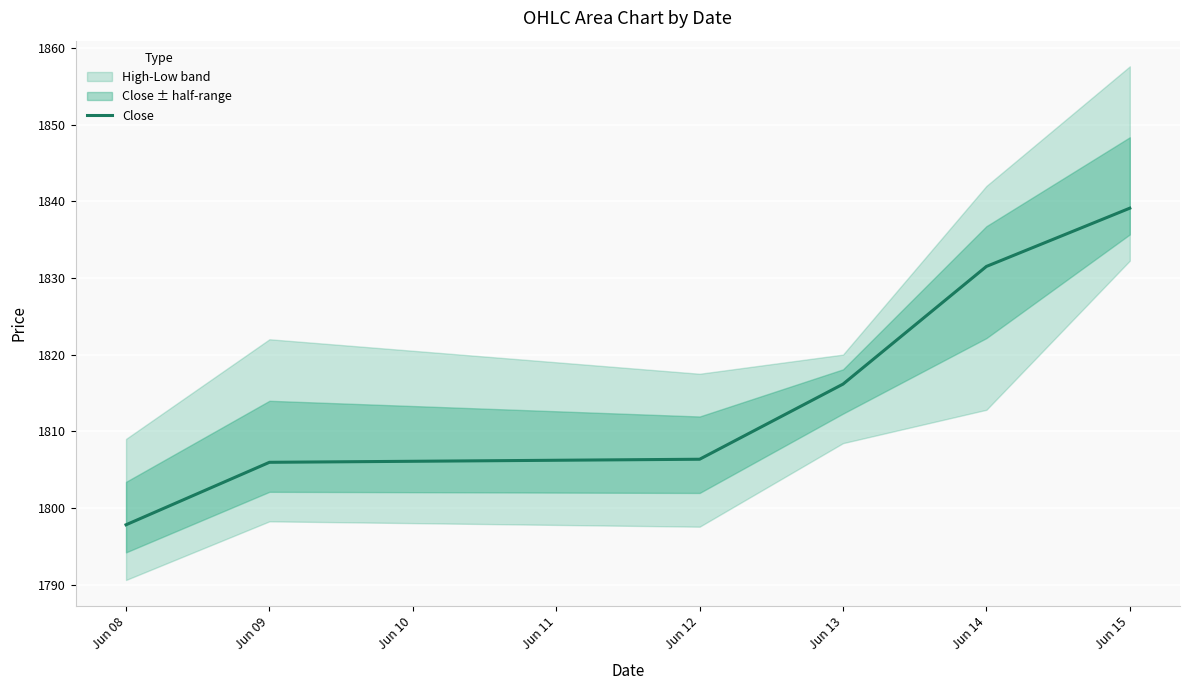

The value at Jun 08 is 1797.8. True or false?

True